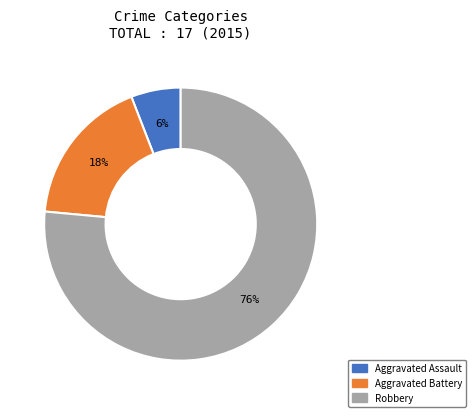

To the nearest percent, what is the difference between the Aggravated Battery and Aggravated Assault slice percentages?

12%